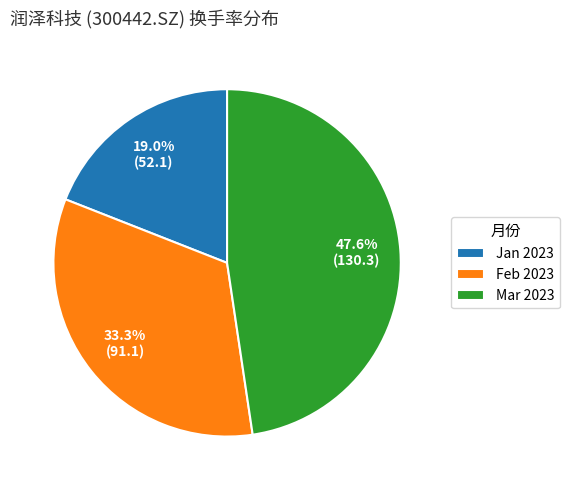

To the nearest percent, what is the average slice percentage?

33%